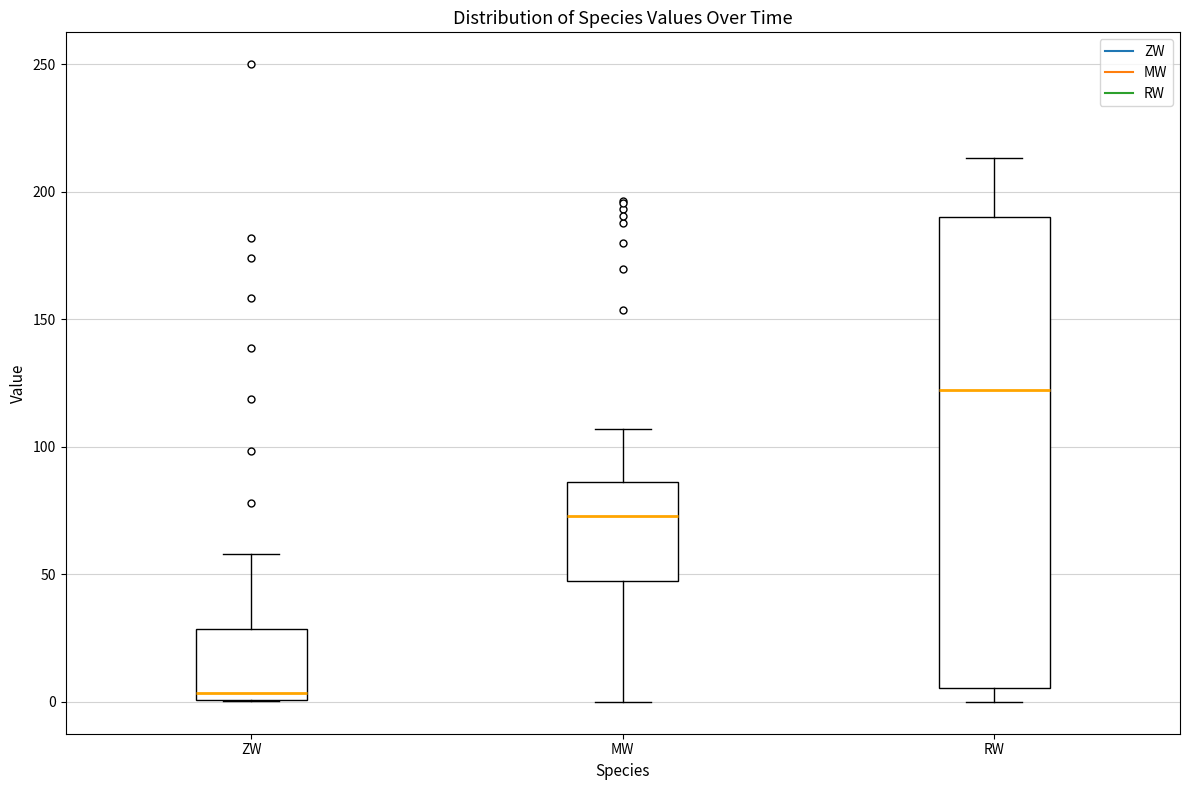

Where is the upper edge of the box for RW on the y-axis? The values are not printed on the chart, so give them approximately, as read against the axis.

190